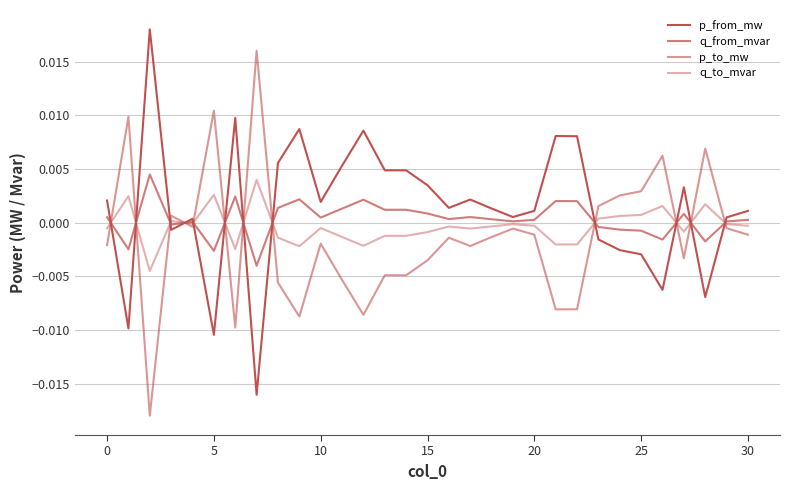

What is the label of the 15th point from the left?

14